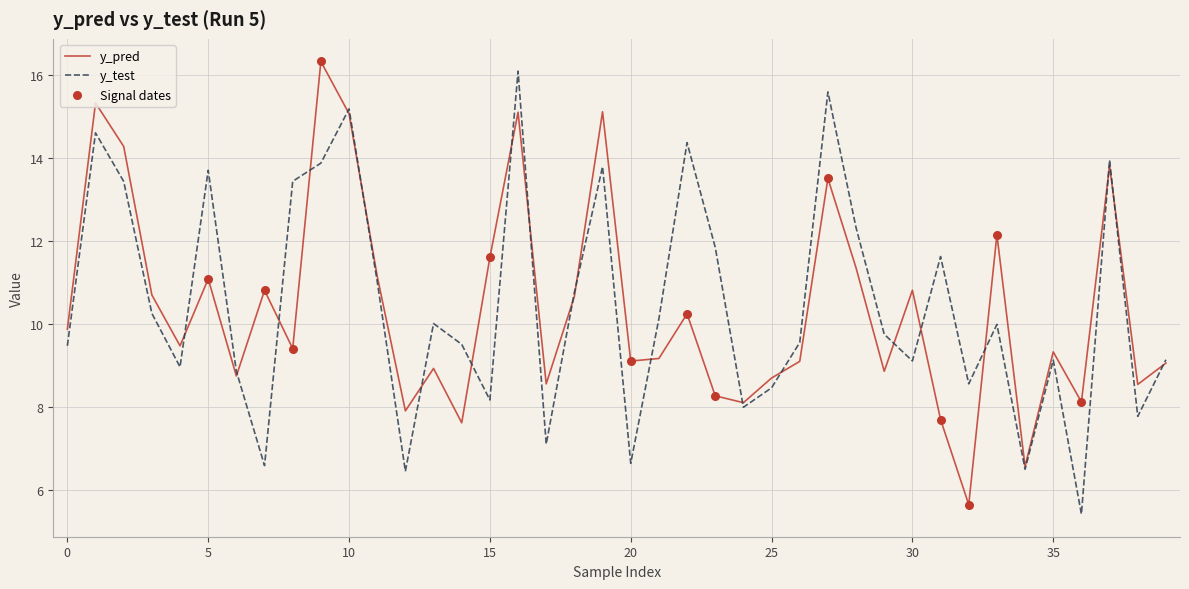

At how many categories does at least one series exceed 7?

39